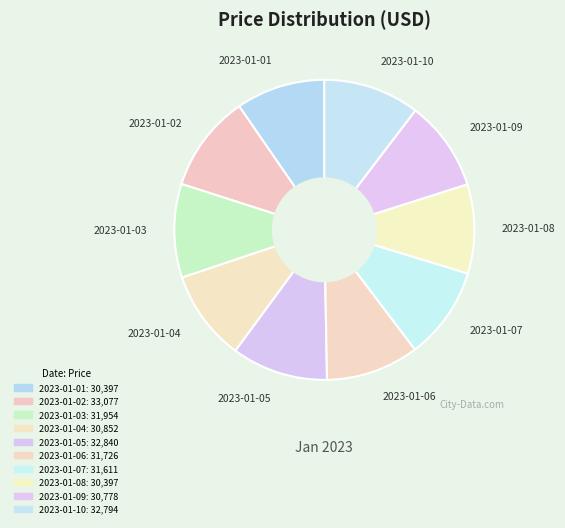

Is there a majority slice in this chart?

No